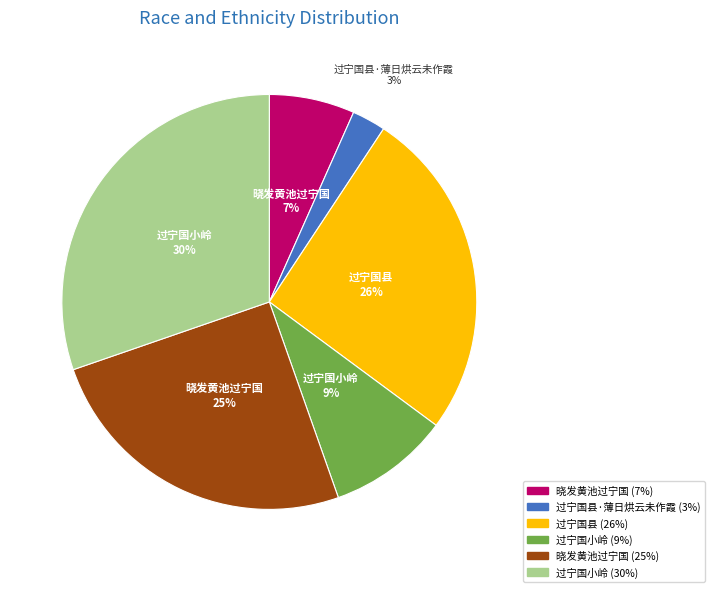

To the nearest percent, what is the average slice percentage?

17%